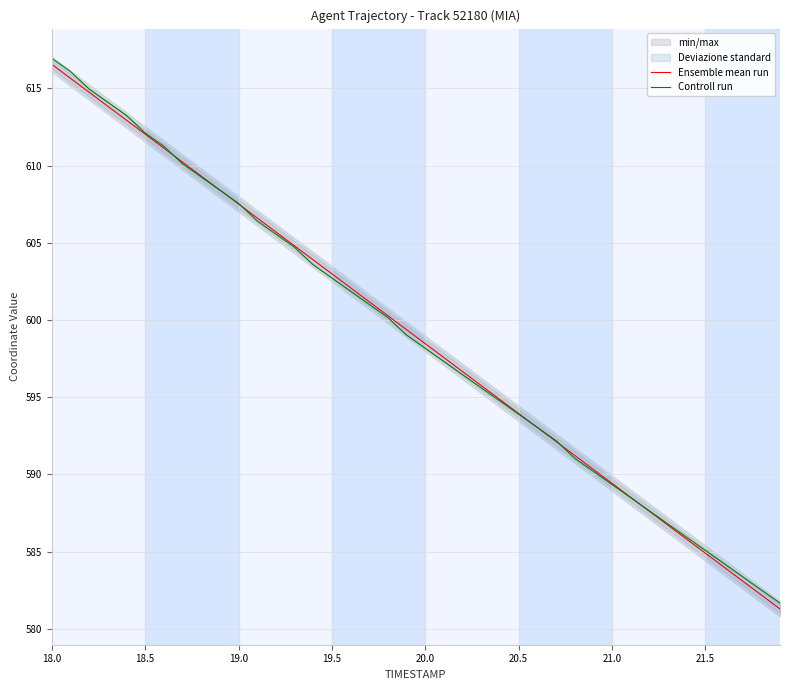

What is the highest value of the Ensemble mean run series?

616.6